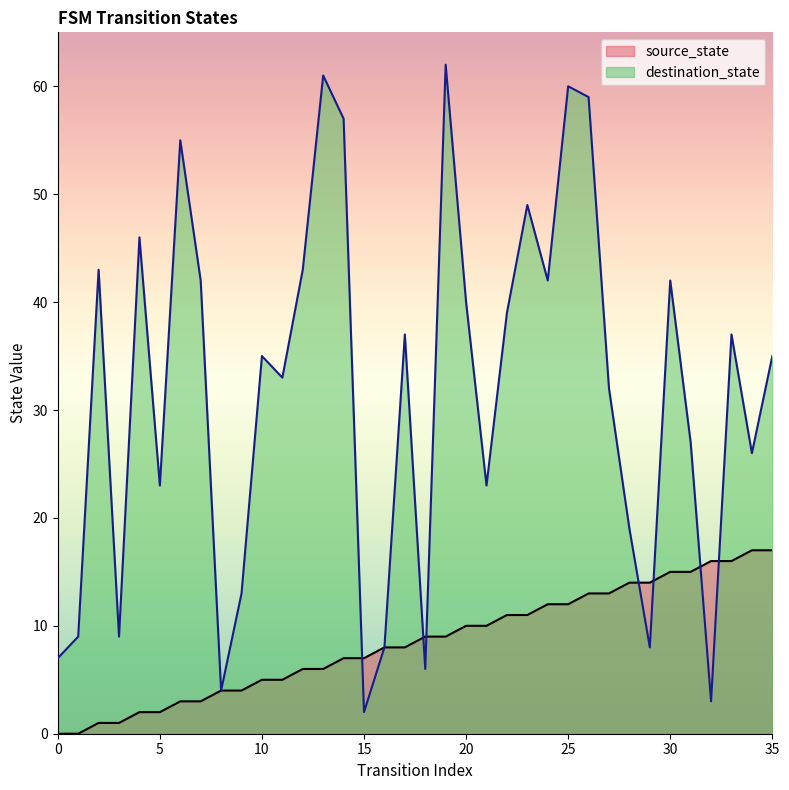

At 4, list the series in order from smallest to largest.

source_state, destination_state